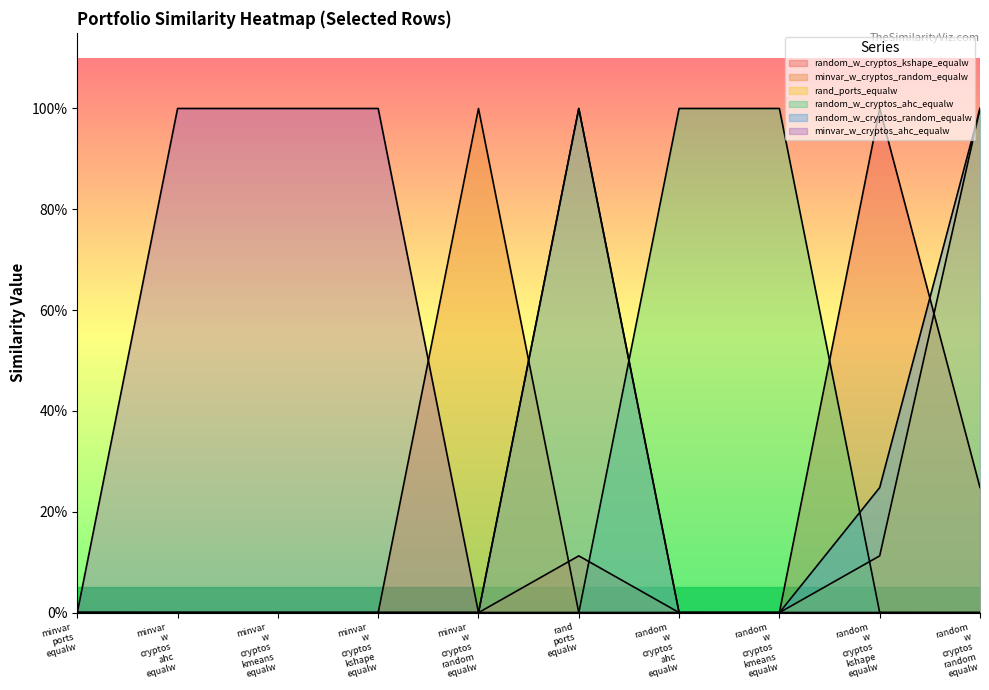

Does the chart have visible grid lines?

No